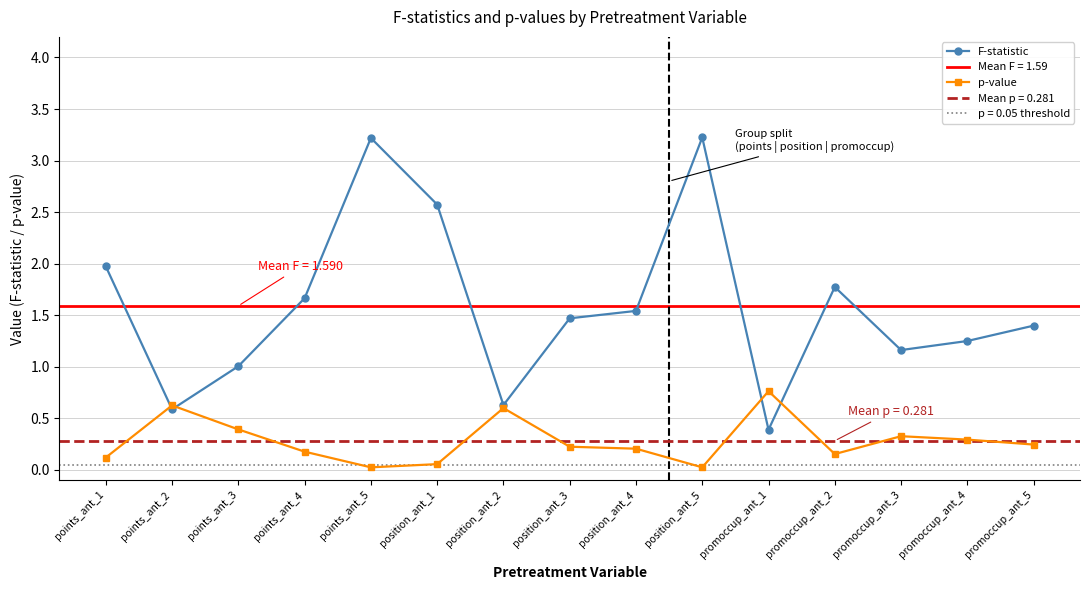

In p-value, how many points are higher than both neighbors (excluding endpoints)?

4